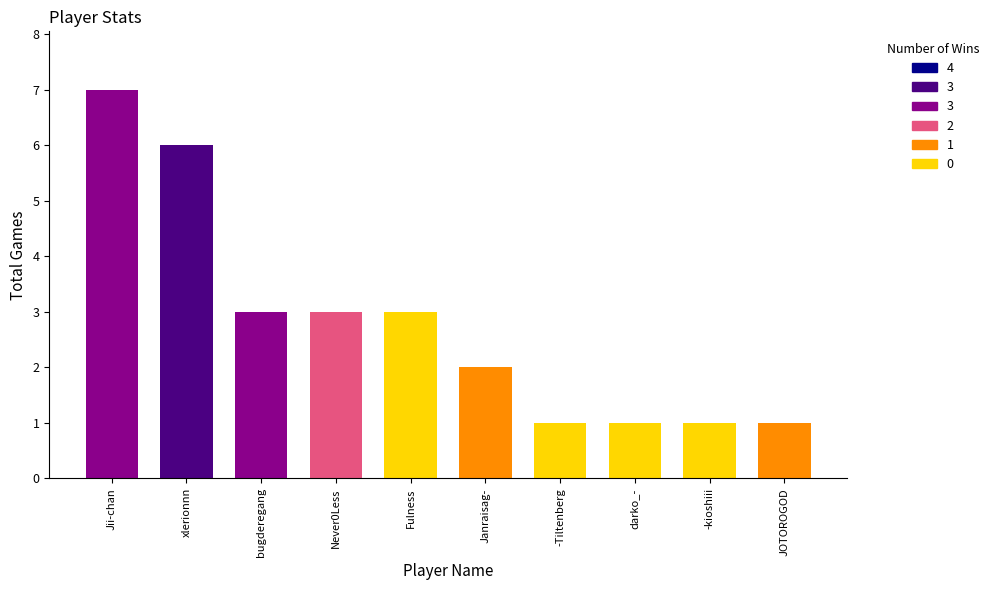

What is the label of the 8th bar from the right?

bugderegang